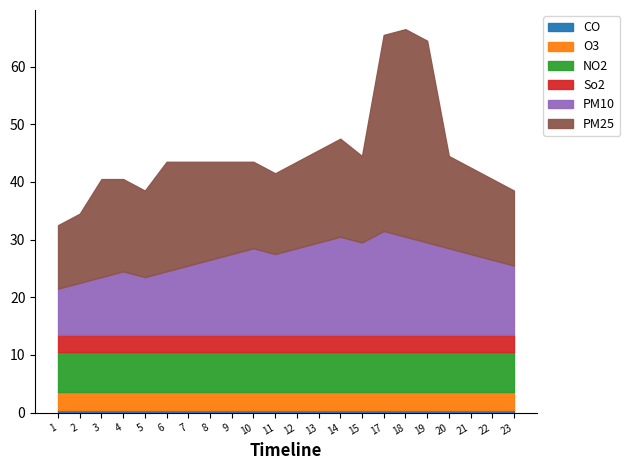

Does the chart have visible grid lines?

No